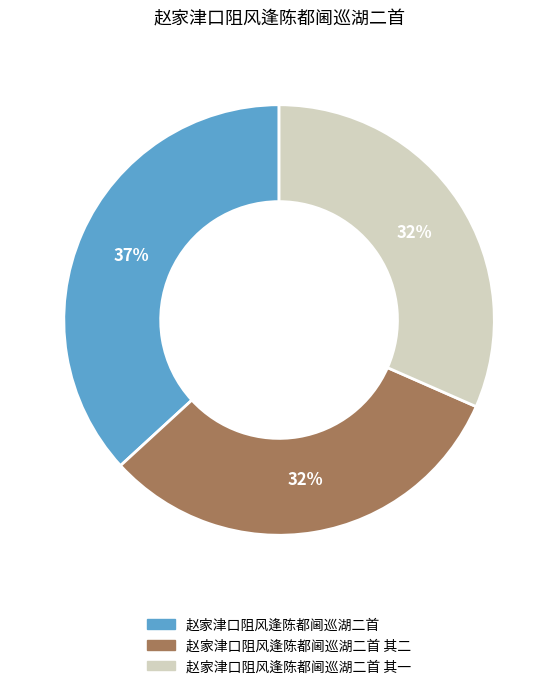

Is there any slice that represents more than half of the pie?

No